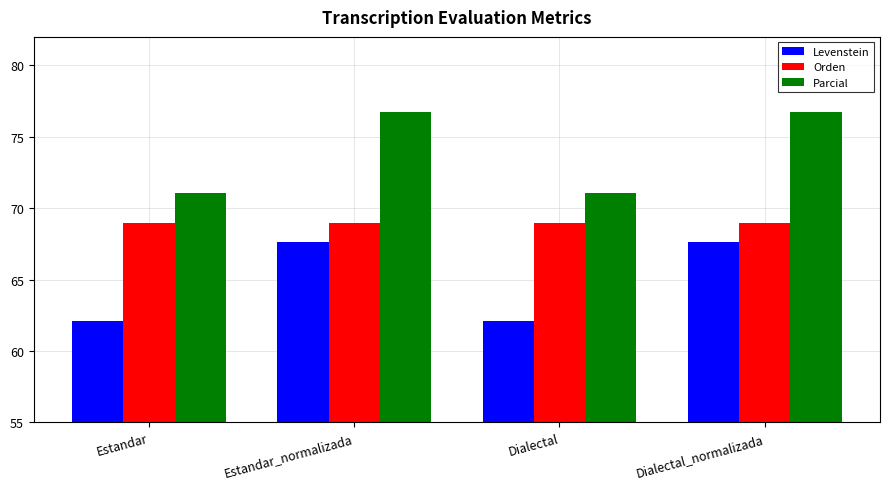

What is the total value across all series at Dialectal_normalizada?

213.3